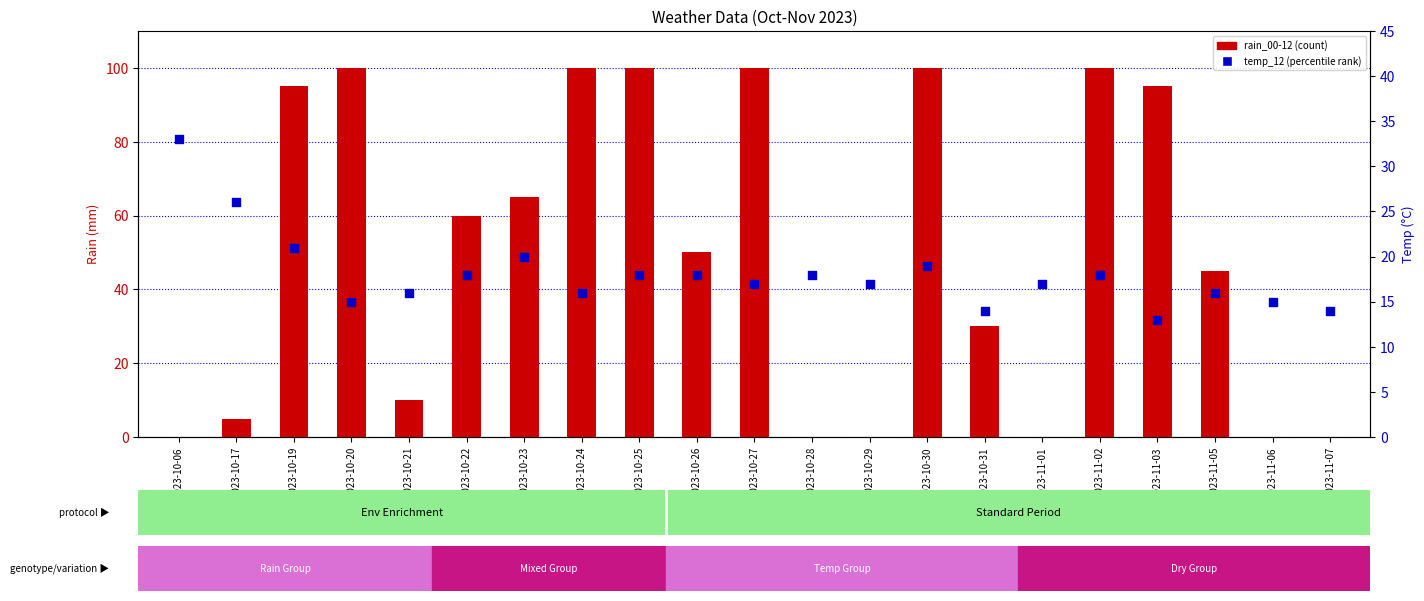

Which series has the largest Y range (max minus min)?

rain_00-12